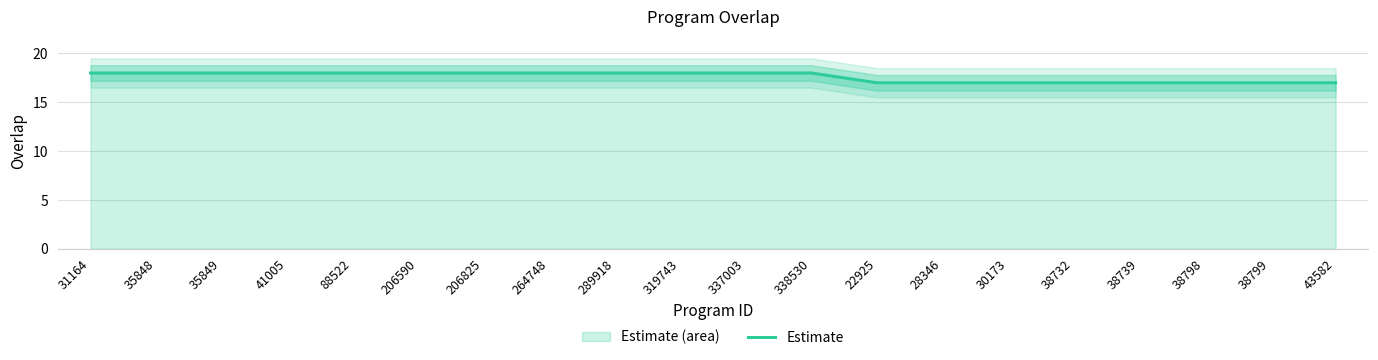

List the labels in order of value, largest first.

31164, 35848, 35849, 41005, 88522, 206590, 206825, 264748, 289918, 319743, 337003, 338530, 22925, 28346, 30173, 38732, 38739, 38798, 38799, 43582